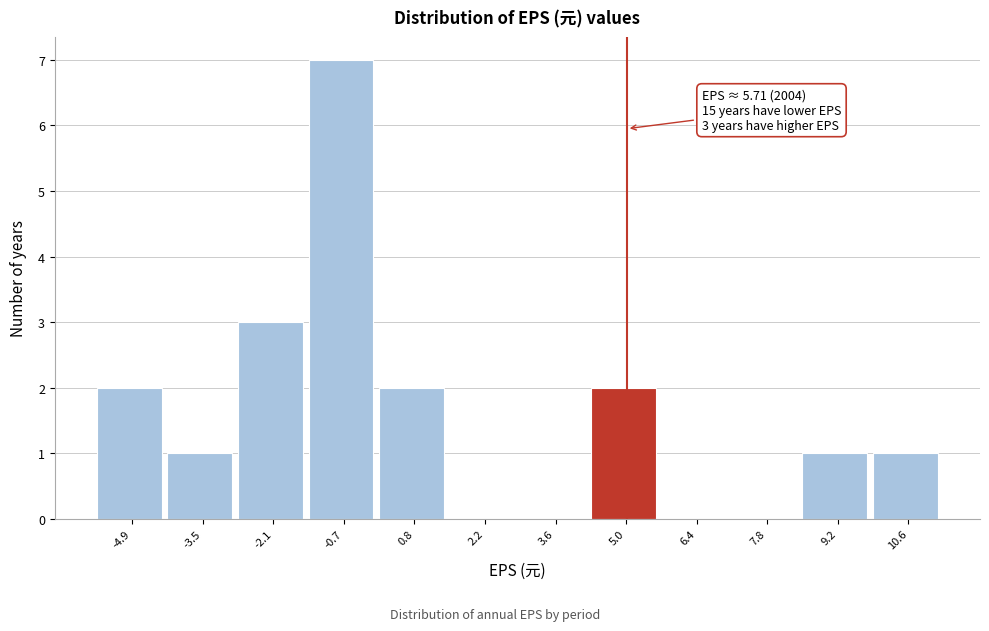

Reading left to right, what are all the values shown in this chart?

-4.9=2	-3.5=1	-2.1=3	-0.7=7	0.8=2	2.2=0	3.6=0	5.0=2	6.4=0	7.8=0	9.2=1	10.6=1